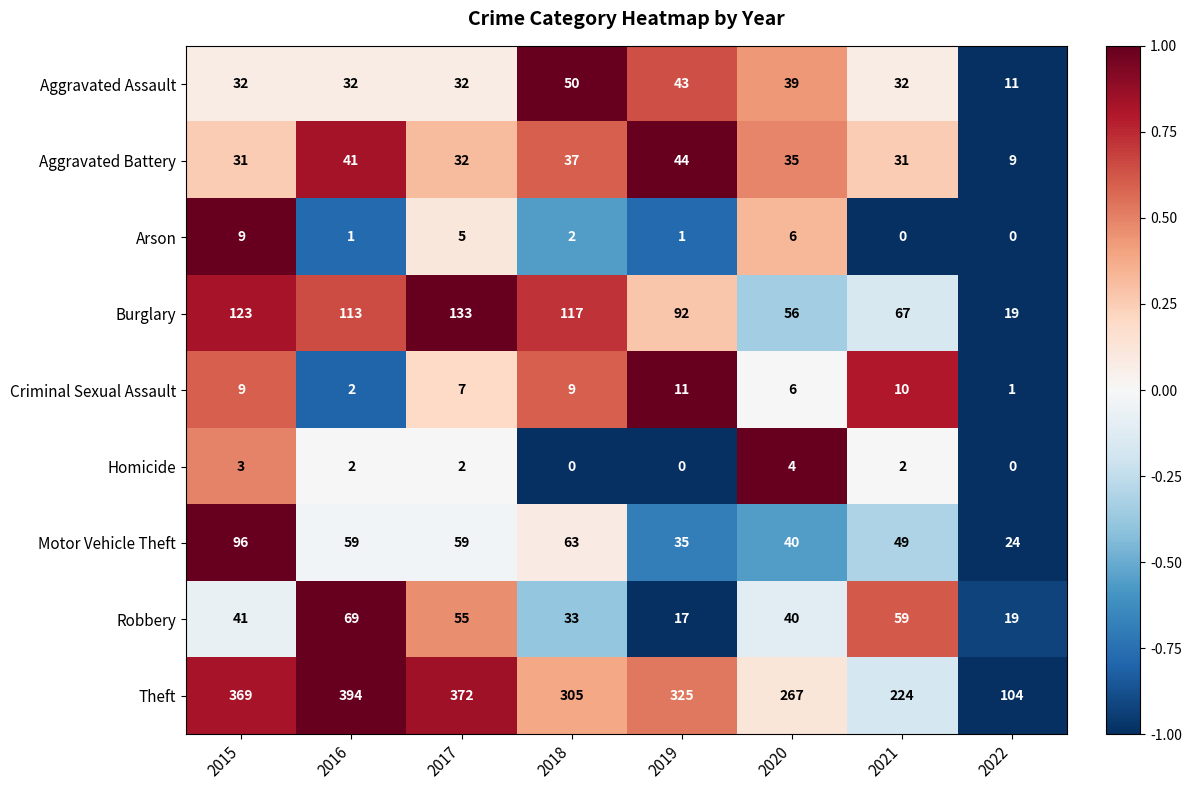

True or false: Robbery has a value of 41 at 2015.

True